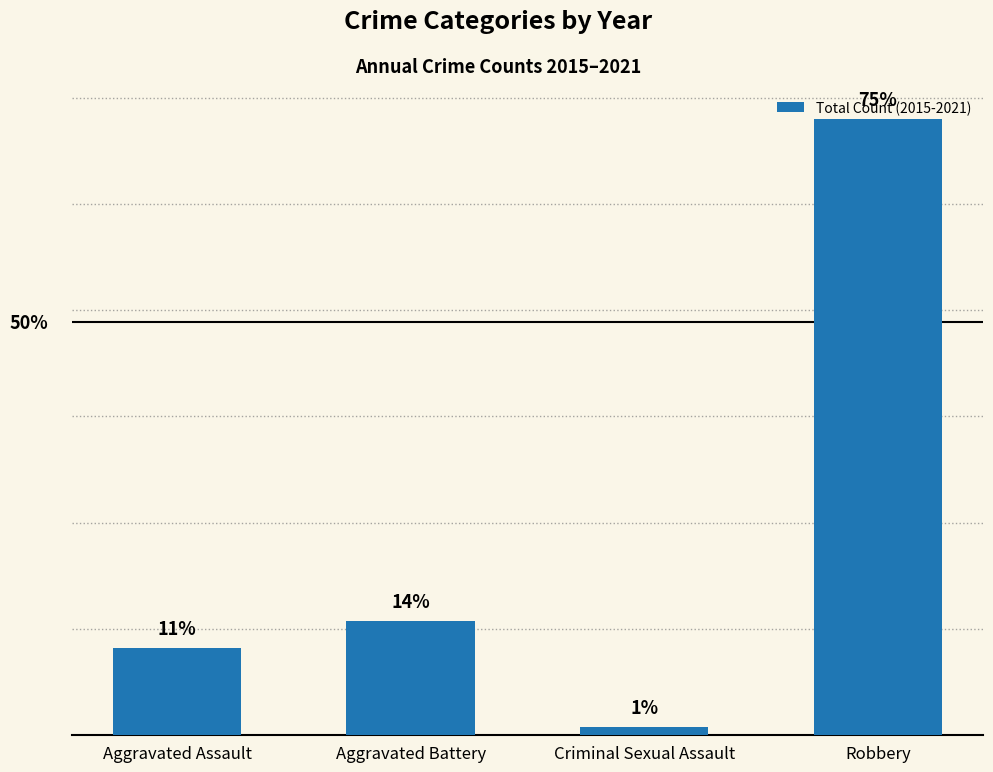

Does the chart contain any negative values?

No